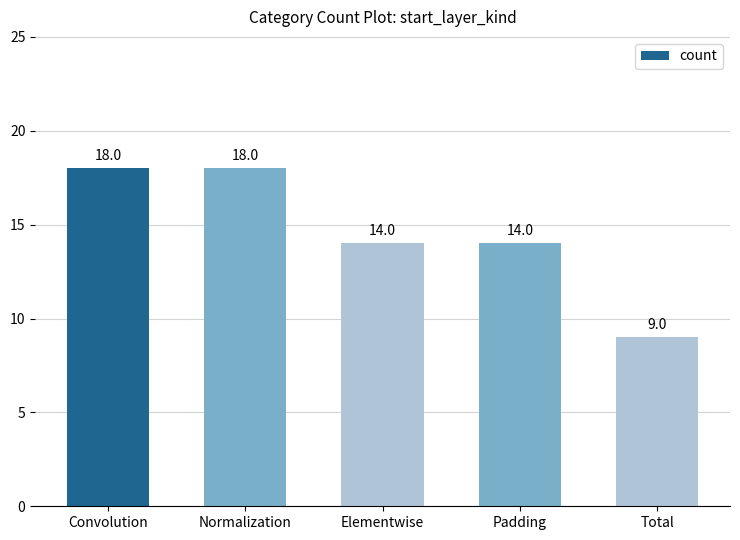

What is the sum of all values?

73